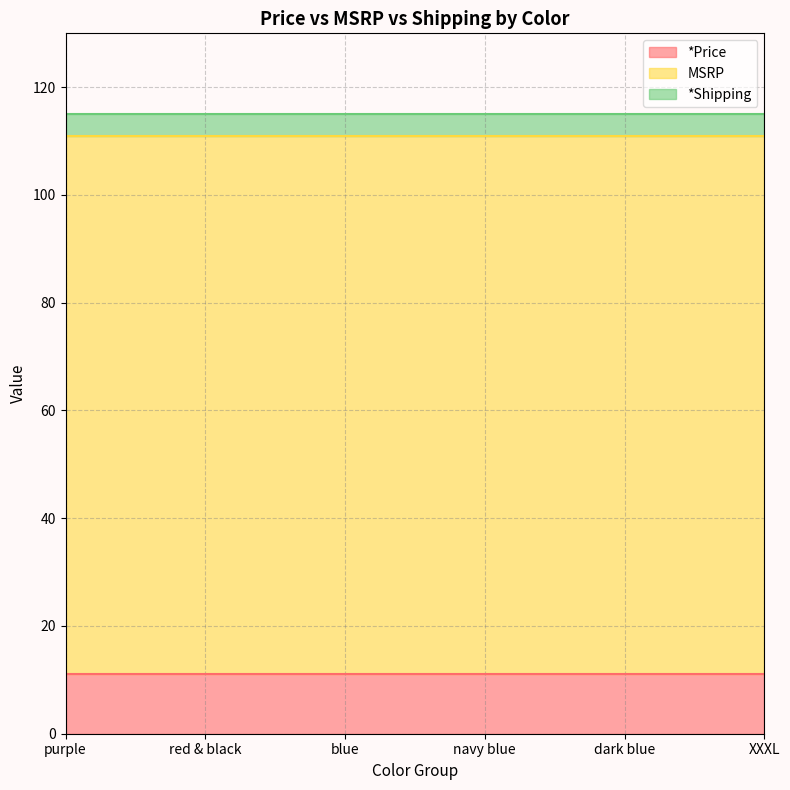

True or false: *Price and MSRP intersect in this chart.

False